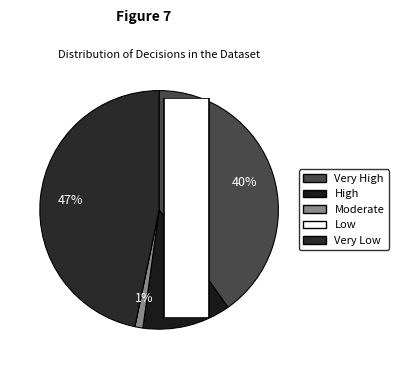

Is it true that Decision 1 is 40% of the pie?

True